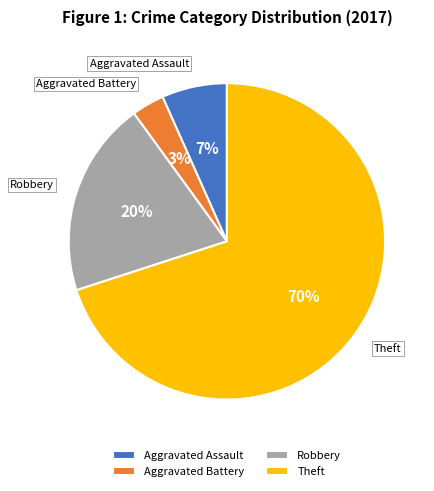

Rank the categories by value from highest to lowest.

Theft, Robbery, Aggravated Assault, Aggravated Battery